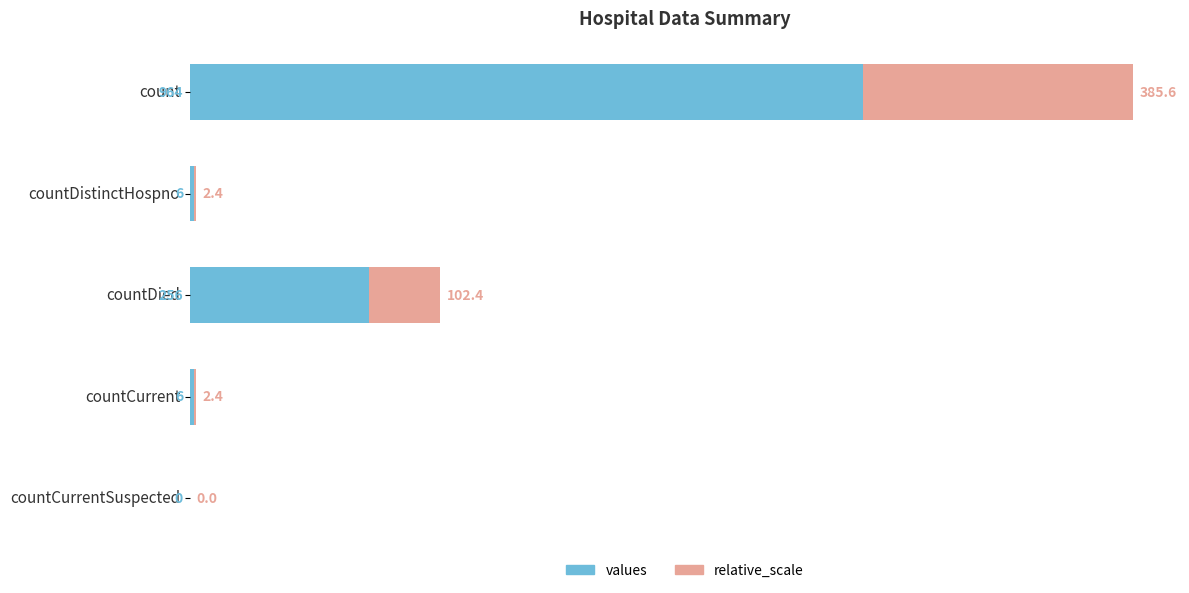

What value does the values series have at count?

964.0